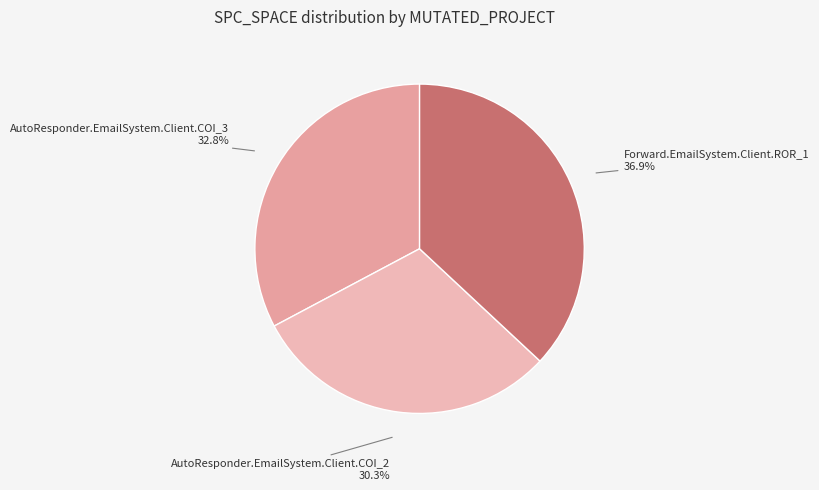

What is the ratio of the value at Forward.EmailSystem.Client.ROR_1 to the value at AutoResponder.EmailSystem.Client.COI_3?

1.1